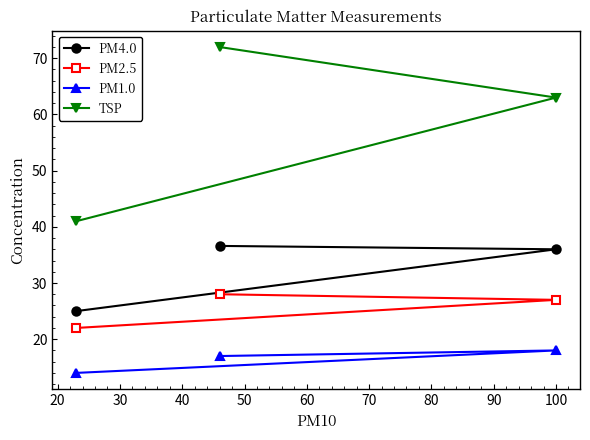

Is this an area chart (filled region under the line)?

No